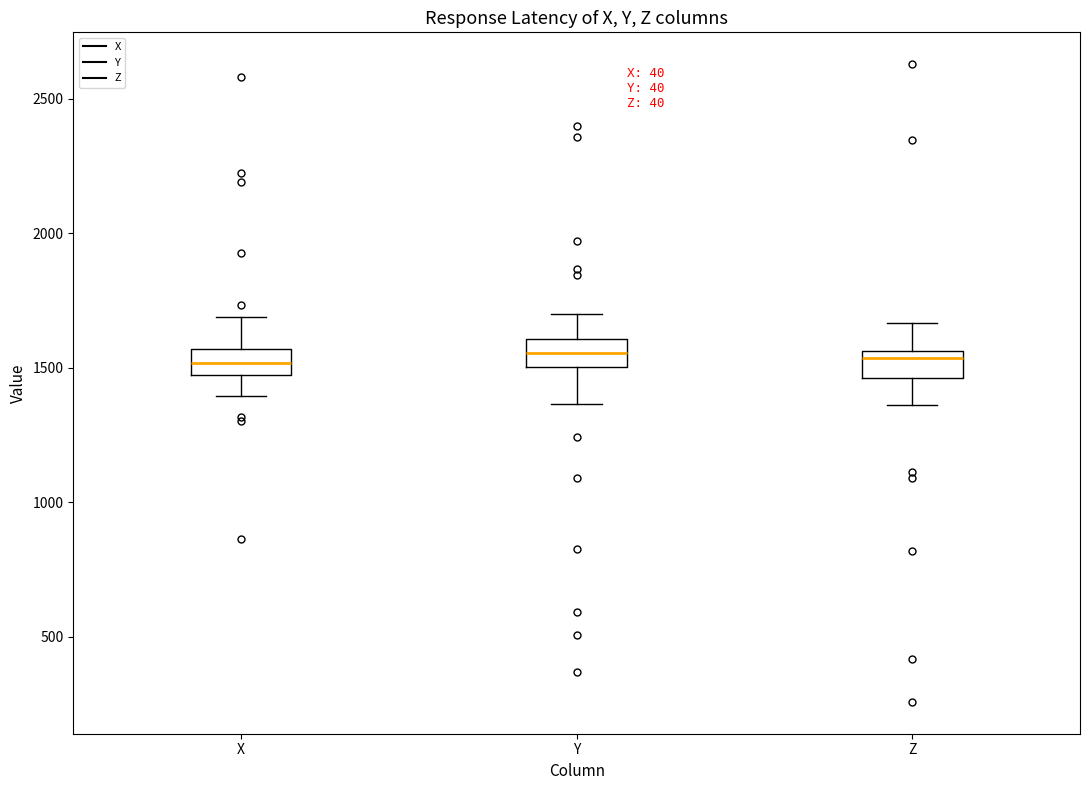

Where is the upper edge of the box for Y on the y-axis? The values are not printed on the chart, so give them approximately, as read against the axis.

1600